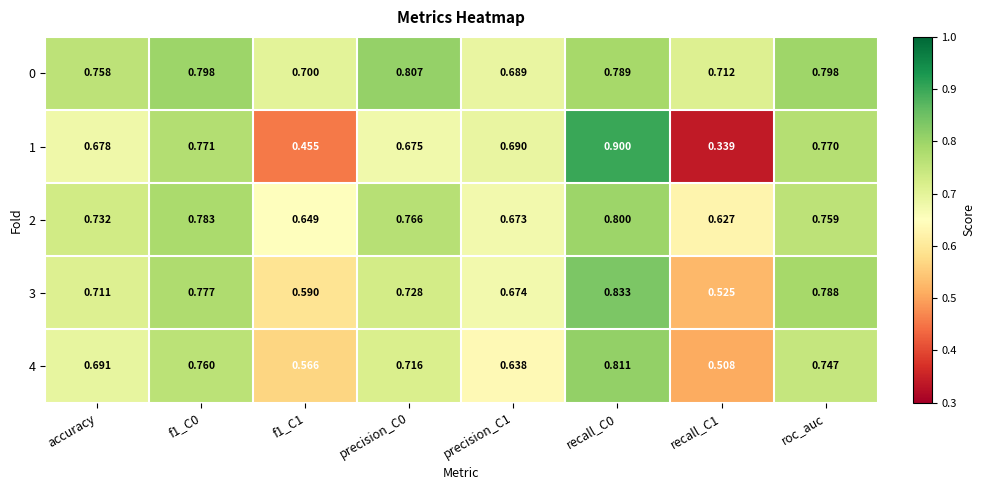

Is the value of 3 at recall_C1 greater than the value of 4 at f1_C1?

No